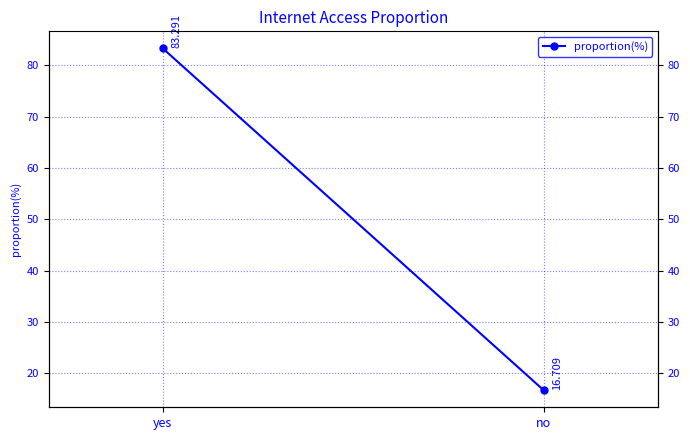

True or false: the data shows 28.5 at no.

False